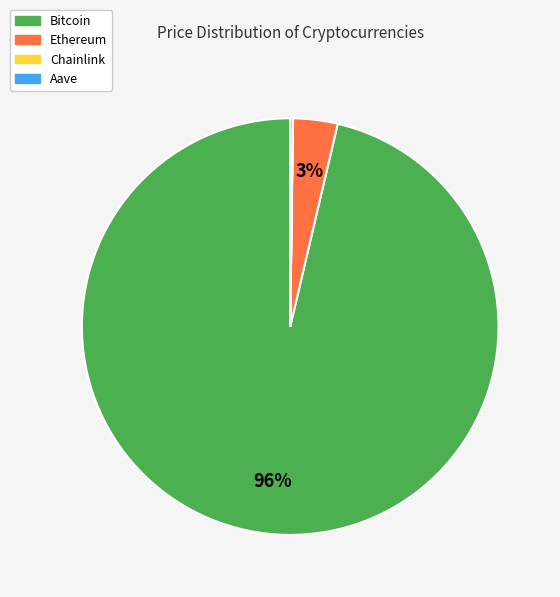

What percentage is the Ethereum slice, to the nearest percent?

3%